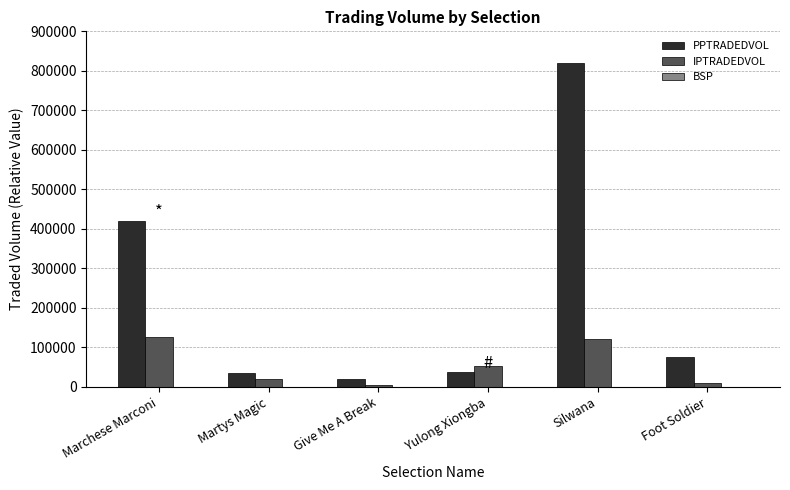

Which series has the largest total across all categories?

PPTRADEDVOL